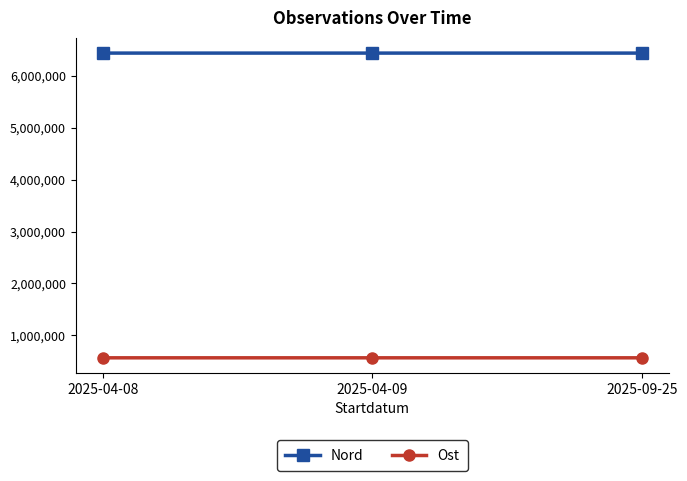

At which label does Nord first exceed 6443030?

2025-04-08